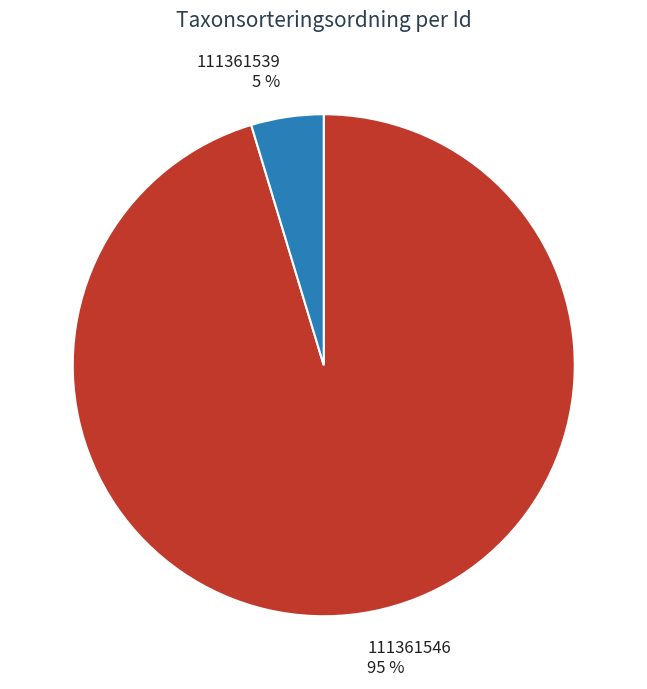

Is the sum of 111361539 and 111361546 greater than half?

Yes